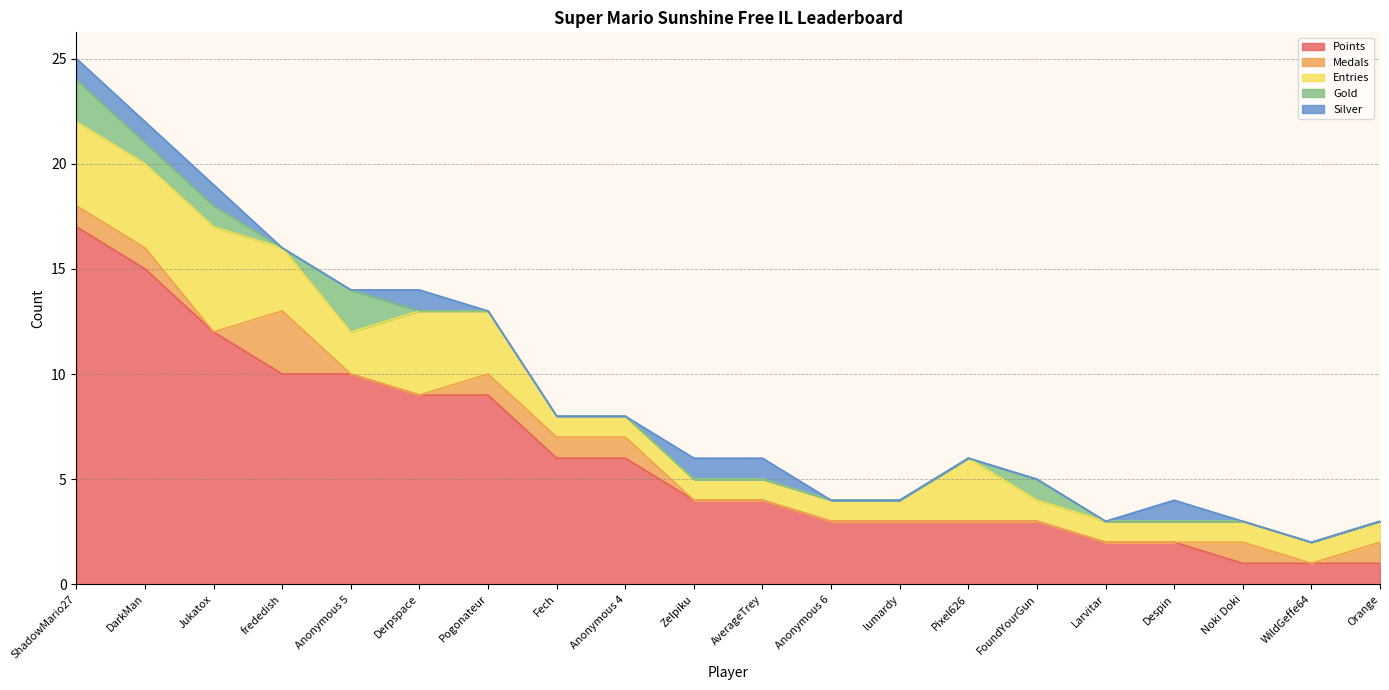

True or false: Medals and Entries cross at least once.

False